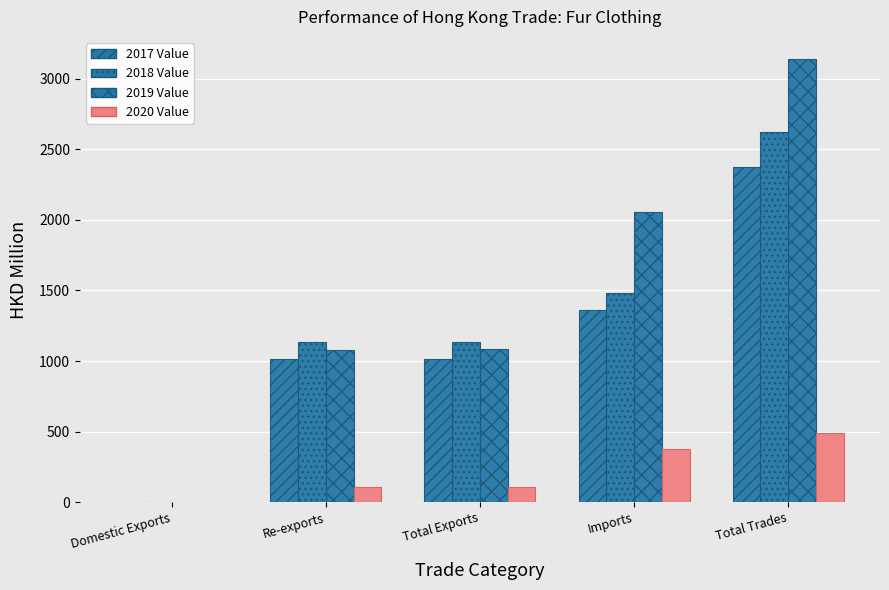

What is the difference between the maximum and minimum values in the 2020 Value series?

489.3